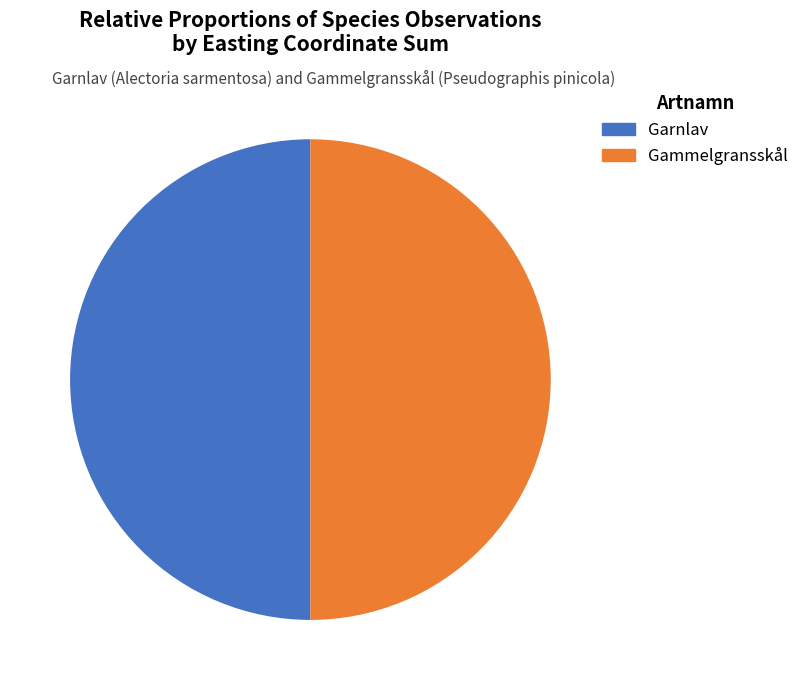

What is the ratio of the value at Gammelgransskål to the value at Garnlav?

1.0